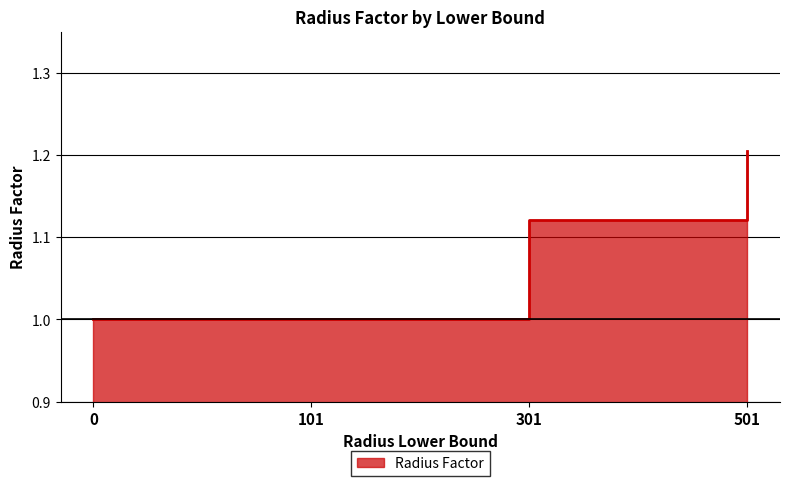

List the labels in order of value, largest first.

501, 301, 0, 101